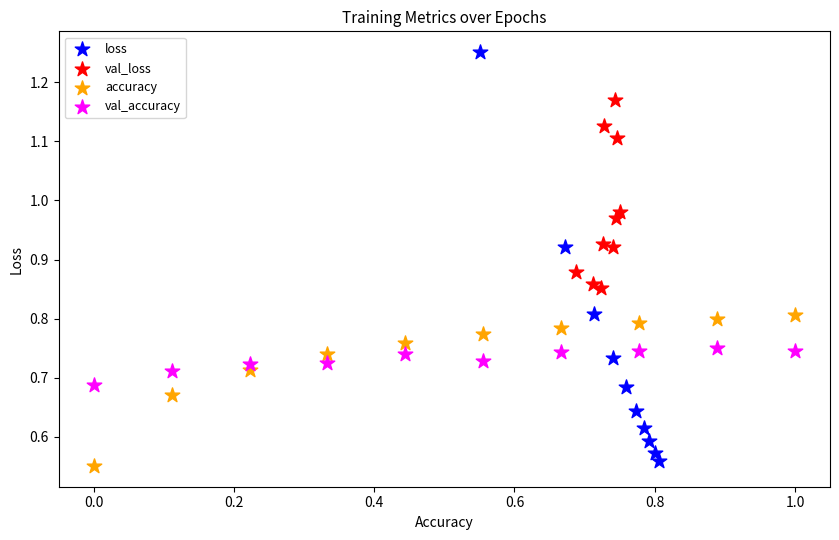

Which series has the largest Y range (max minus min)?

loss